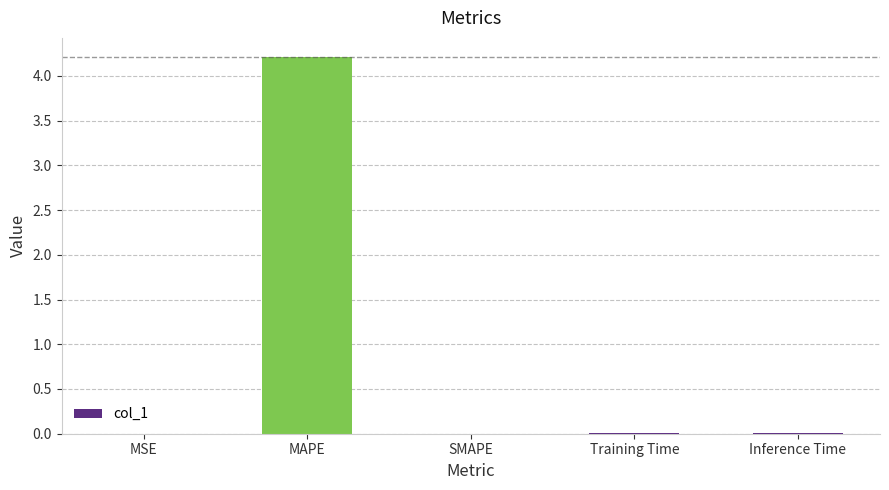

The value at MAPE is 4.2. True or false?

True